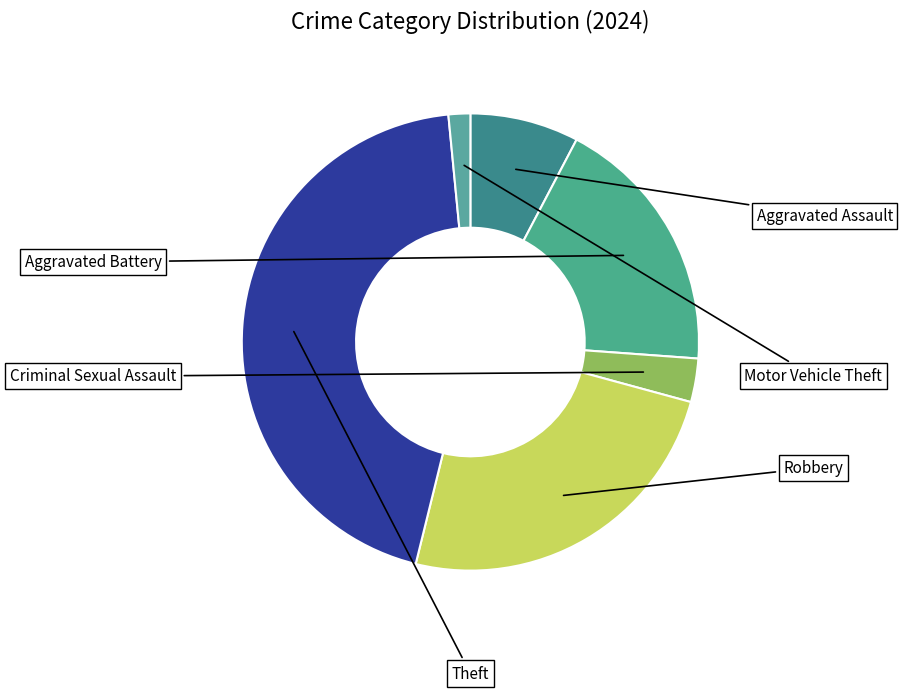

What portion of the pie excludes Motor Vehicle Theft?

98.5%